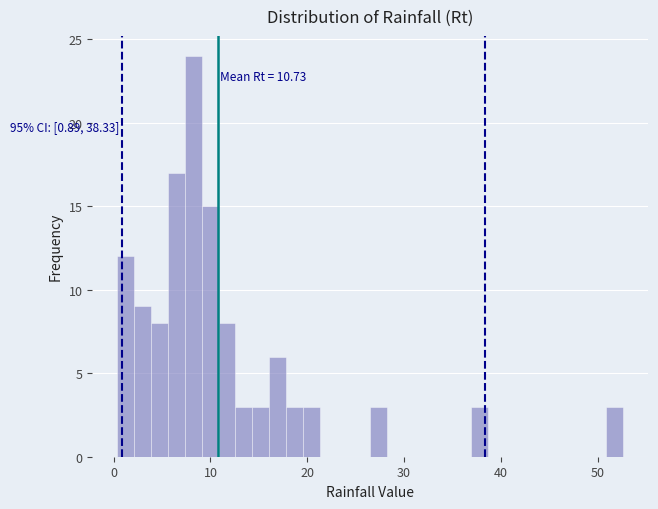

Around what value on the x-axis is the tallest bar? Give the approximate position of its centre, as read against the axis.

8